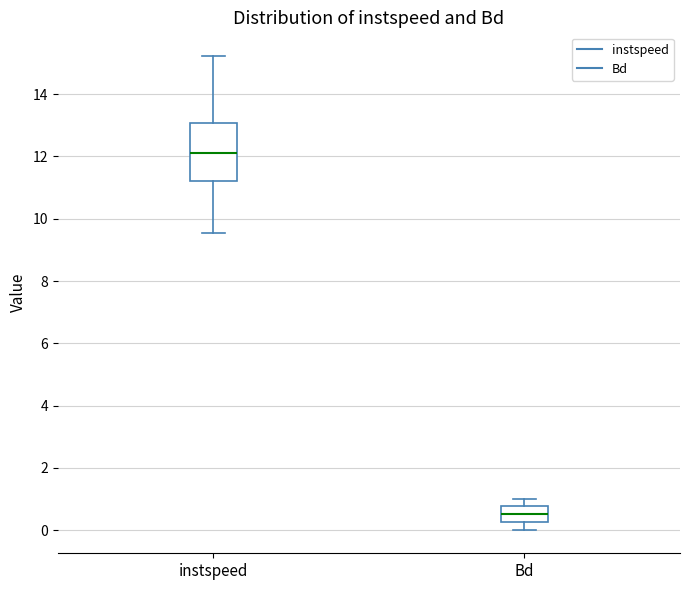

Where is the upper edge of the box for Bd on the y-axis? The values are not printed on the chart, so give them approximately, as read against the axis.

0.8